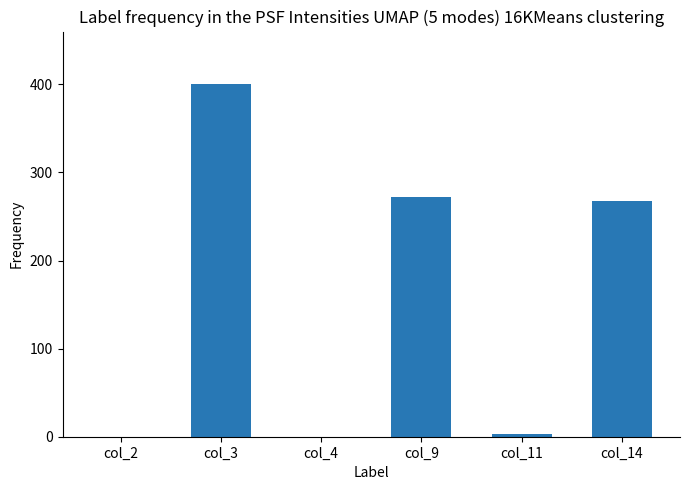

What is the difference between the values at col_4 and col_3?

400